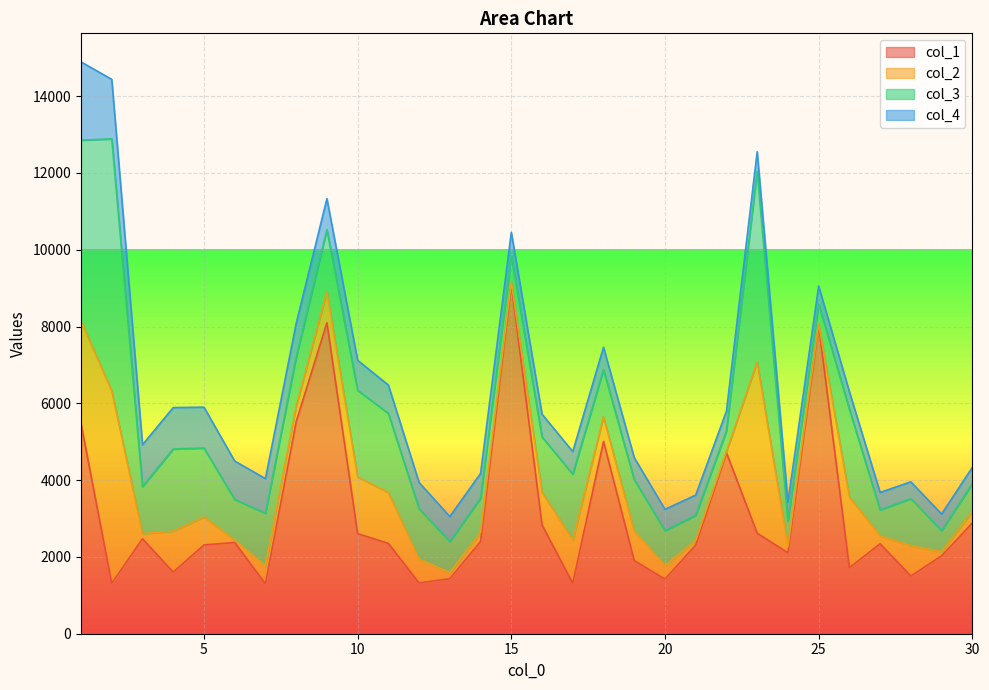

The col_3 series shows 724 at 30. True or false?

True